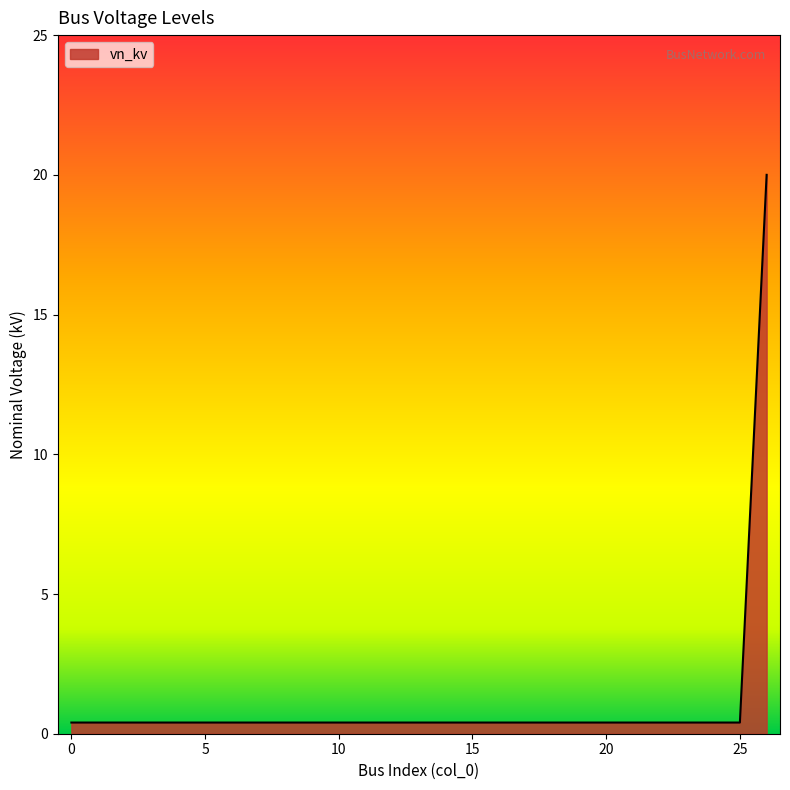

What is the difference between the maximum and minimum values?

19.6